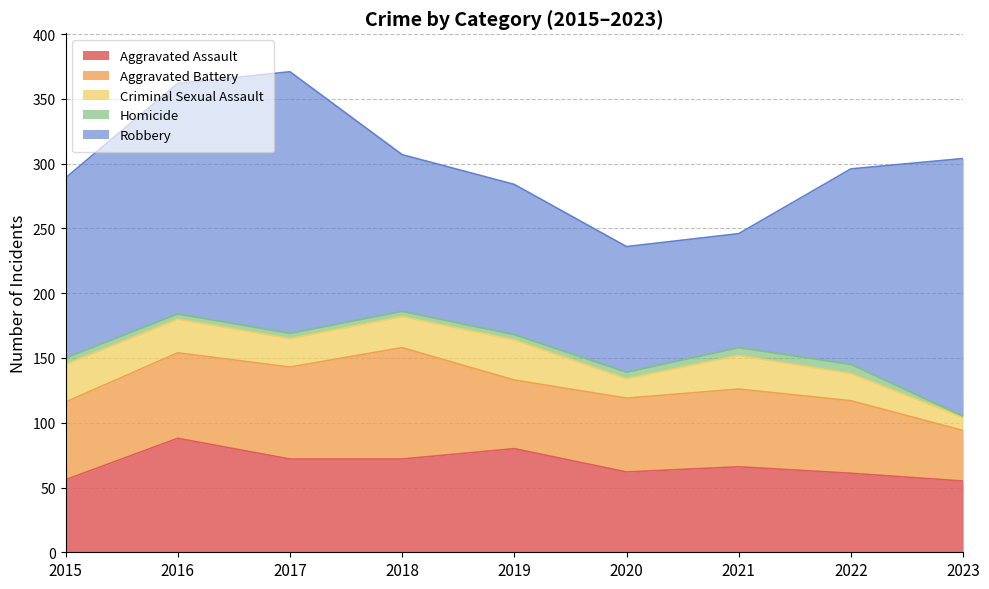

Which category has the lowest value across all series?

2023